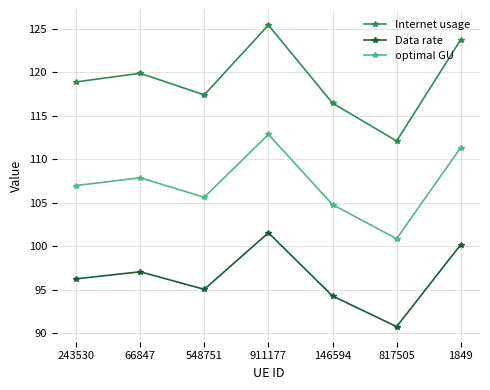

At which category does Internet usage reach its first local peak?

66847